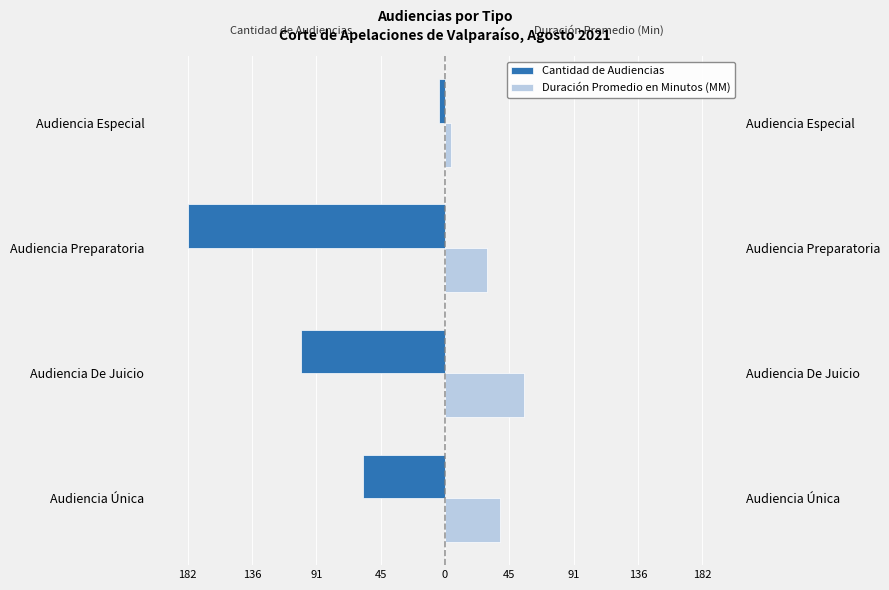

Reading left to right, list all the values displayed in this chart.

Cantidad de Audiencias: -58	-102	-182	-4
Duración Promedio en Minutos (MM): 39	56	30	4